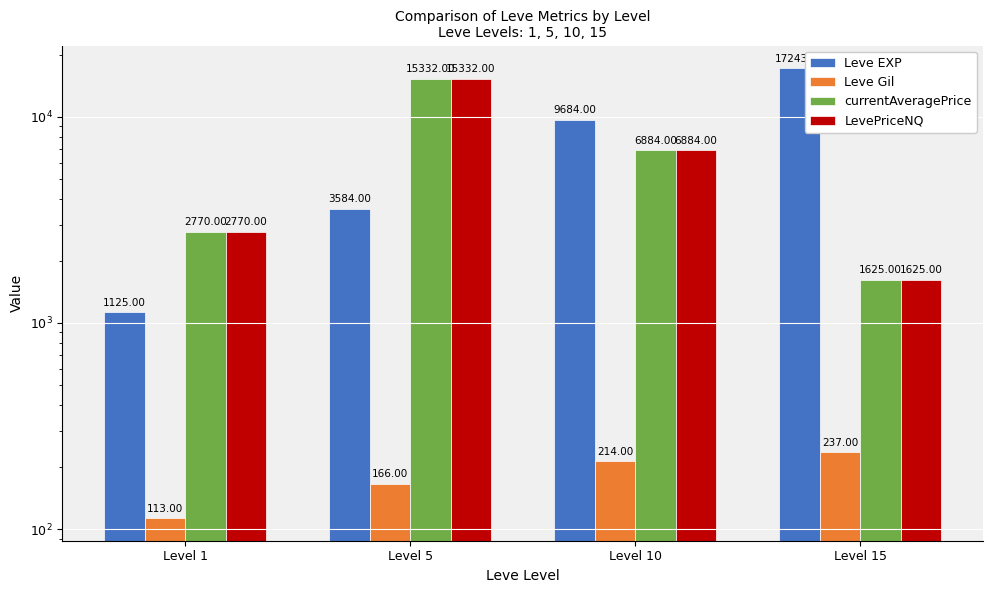

Where does the Leve Gil series first go above 214?

Level 15